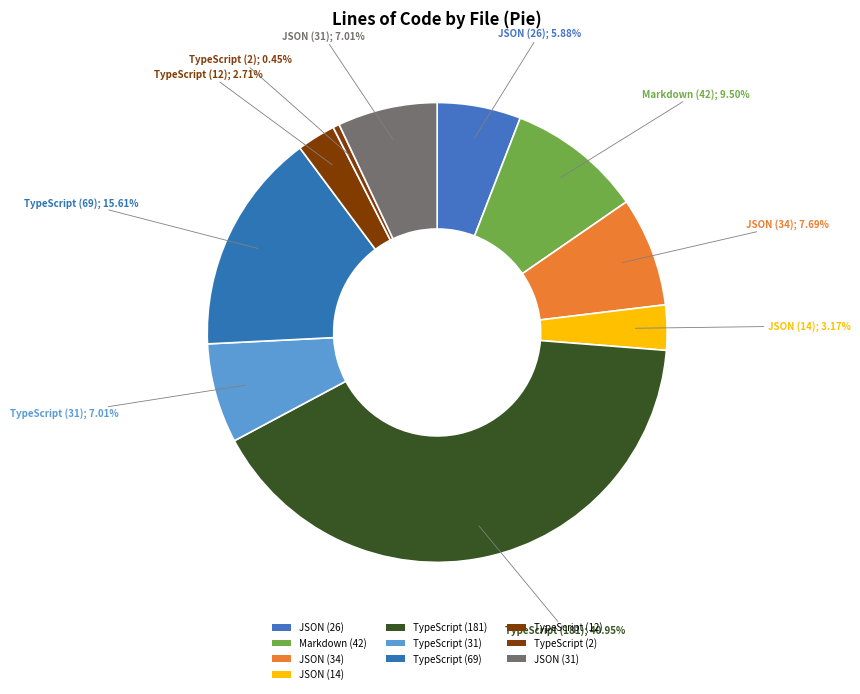

How many slices are in this pie chart?

10